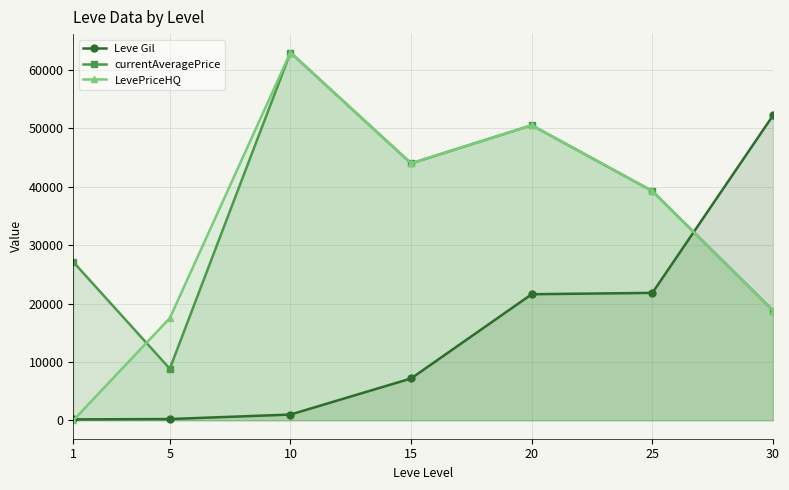

Where is the first local maximum for LevePriceHQ?

10